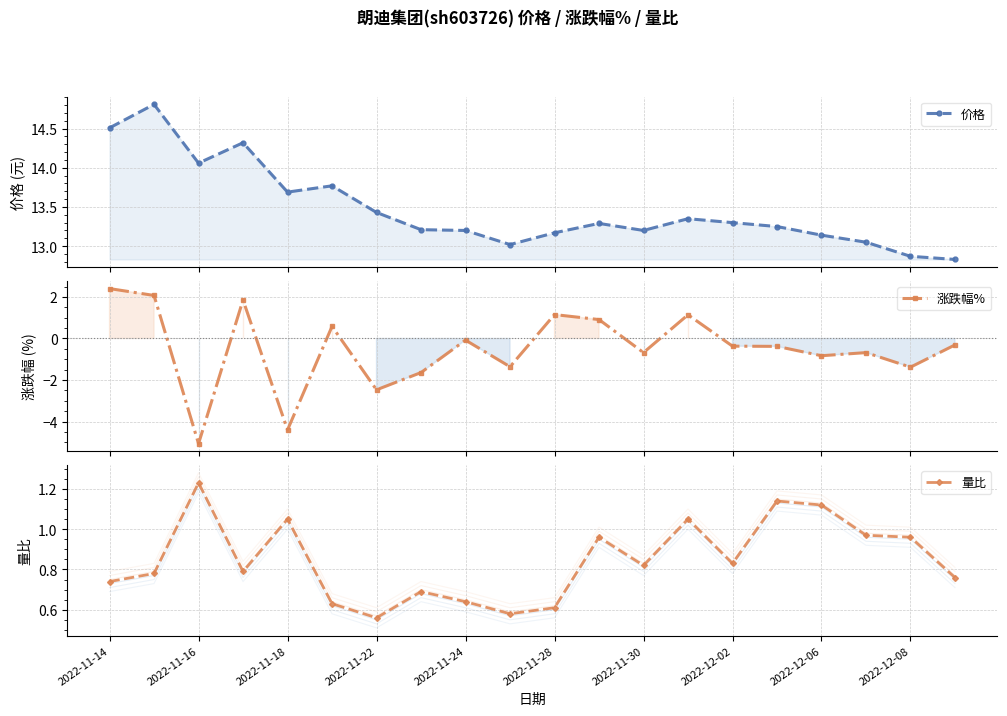

Is it true that 量比 equals 0.3 at 2022-11-28?

False